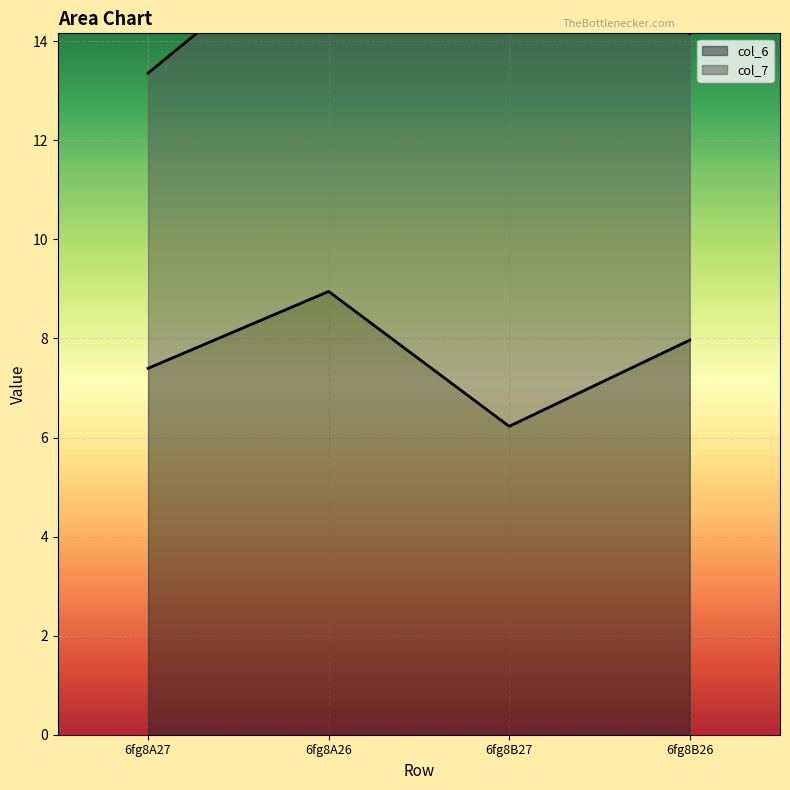

Is it true that the value at 6fg8B26 is 2.3?

False